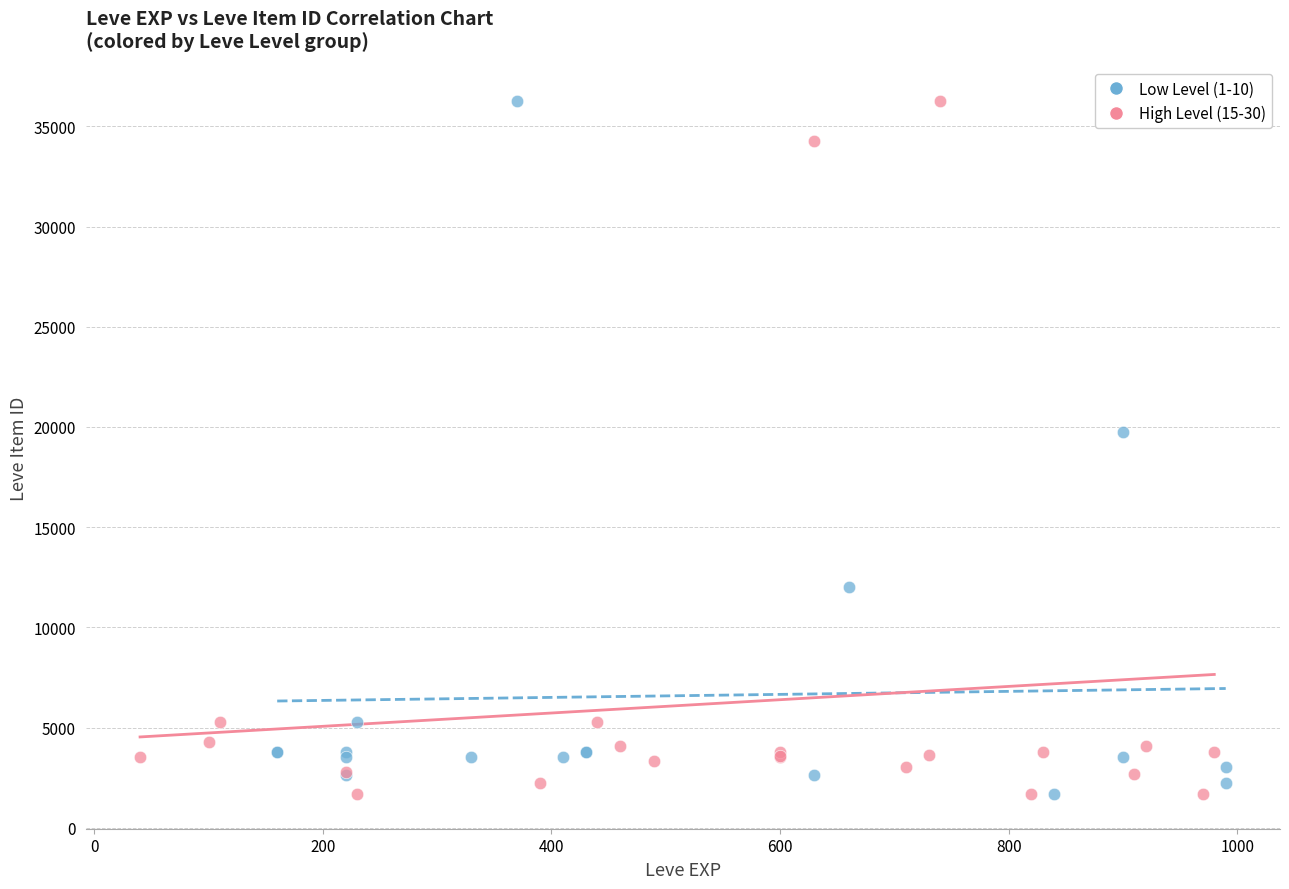

What are all the series names shown in the legend?

Low Level (1-10), High Level (15-30)